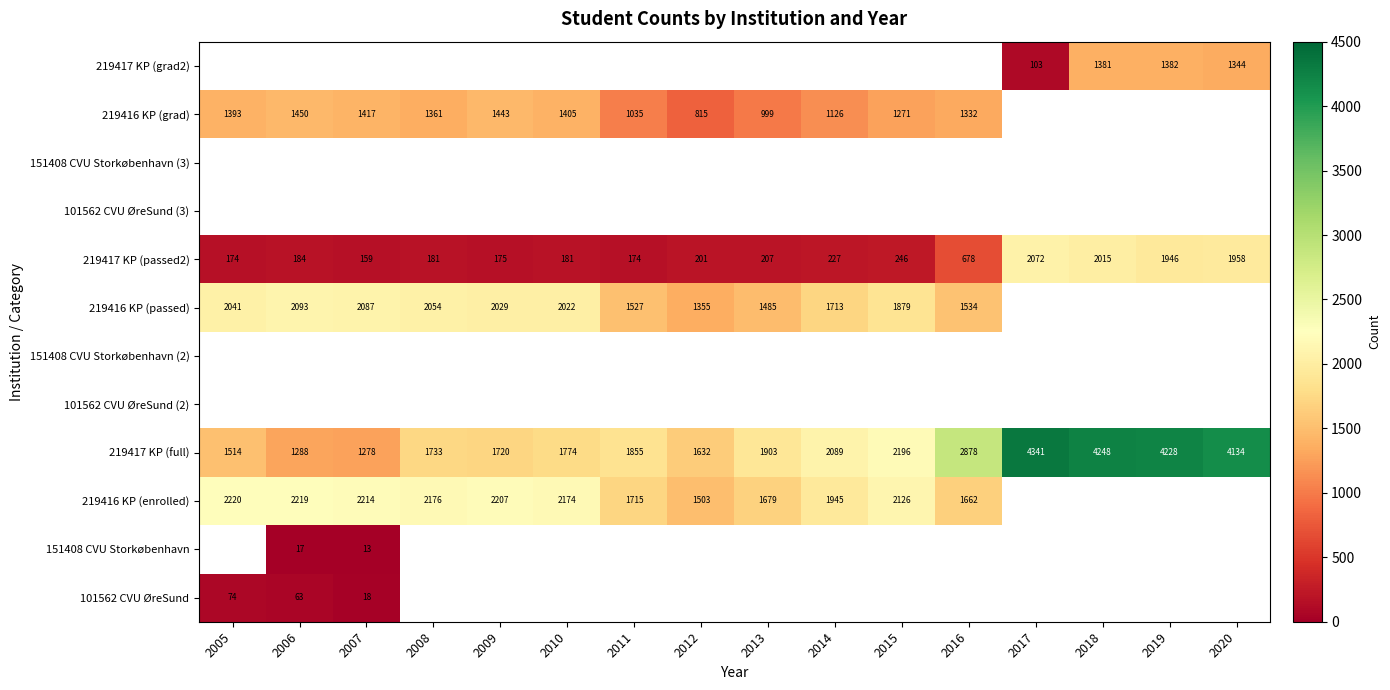

What is the minimum value shown in the chart?

13.0